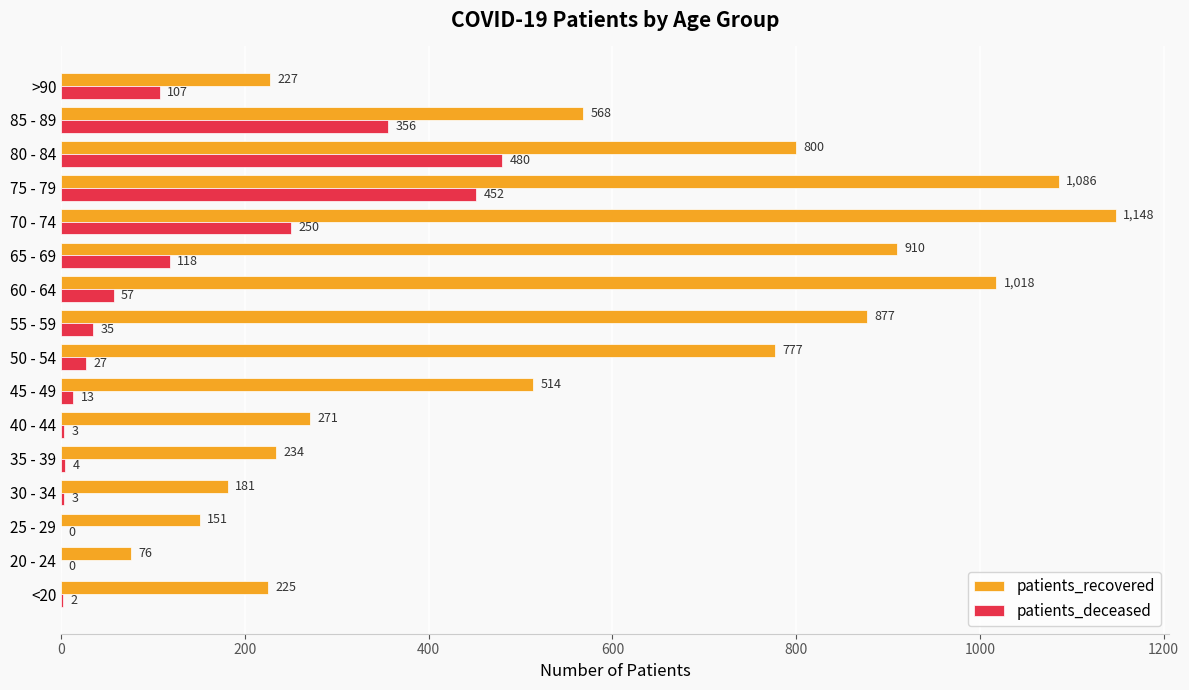

At which label is patients_recovered closest to 612?

85 - 89